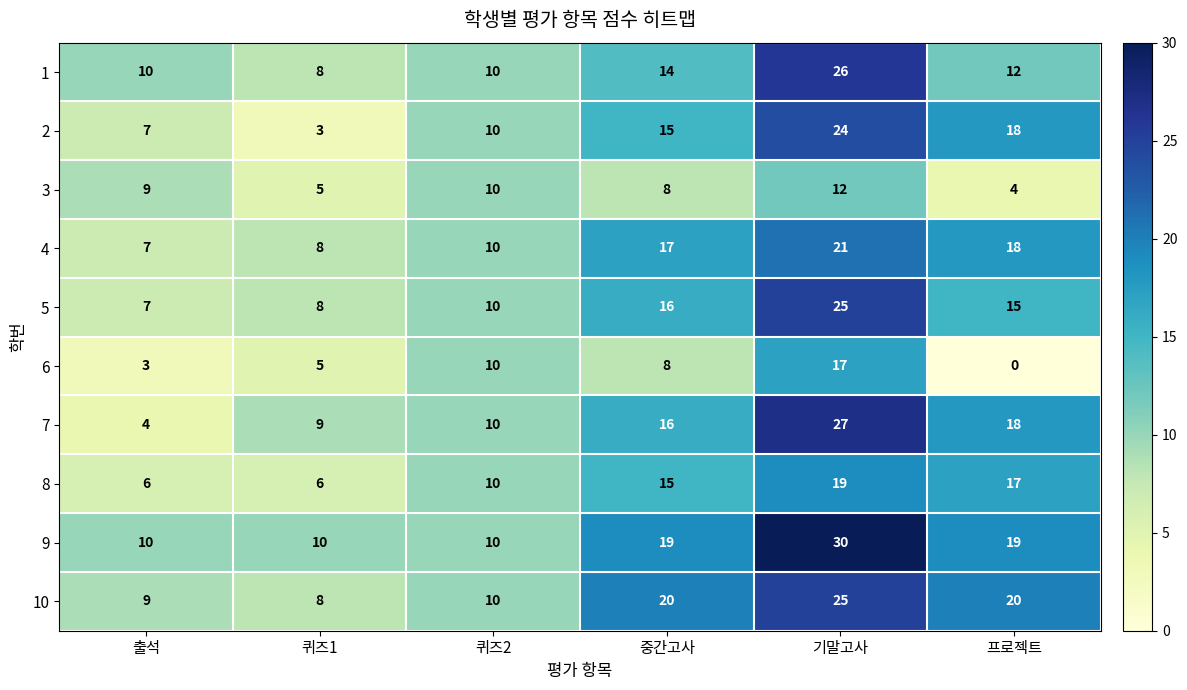

Rank the categories by 2 value from highest to lowest.

기말고사, 프로젝트, 중간고사, 퀴즈2, 출석, 퀴즈1